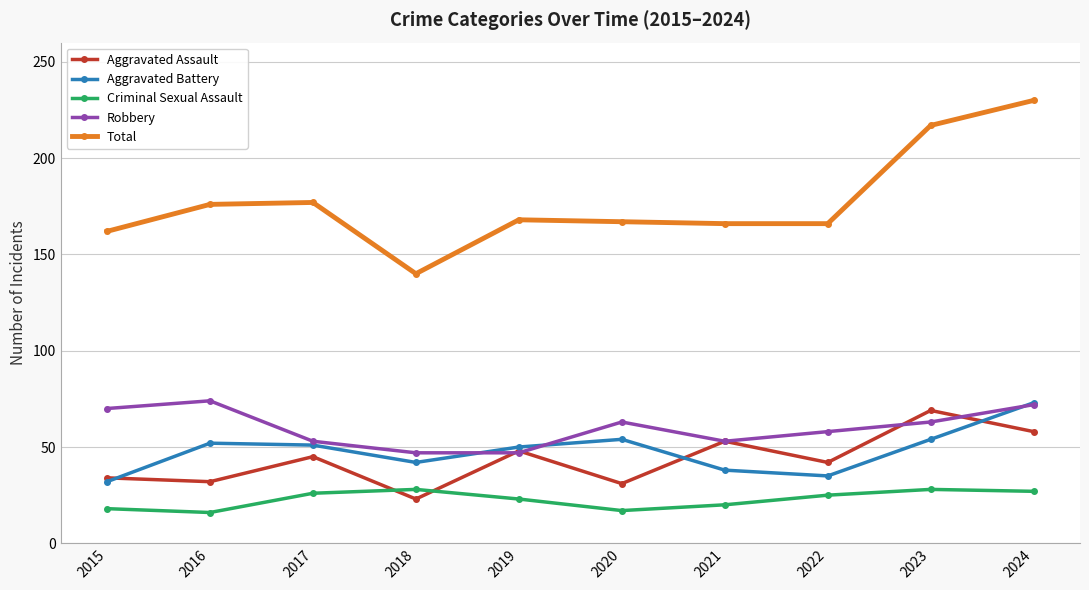

What is the maximum value for Total?

230